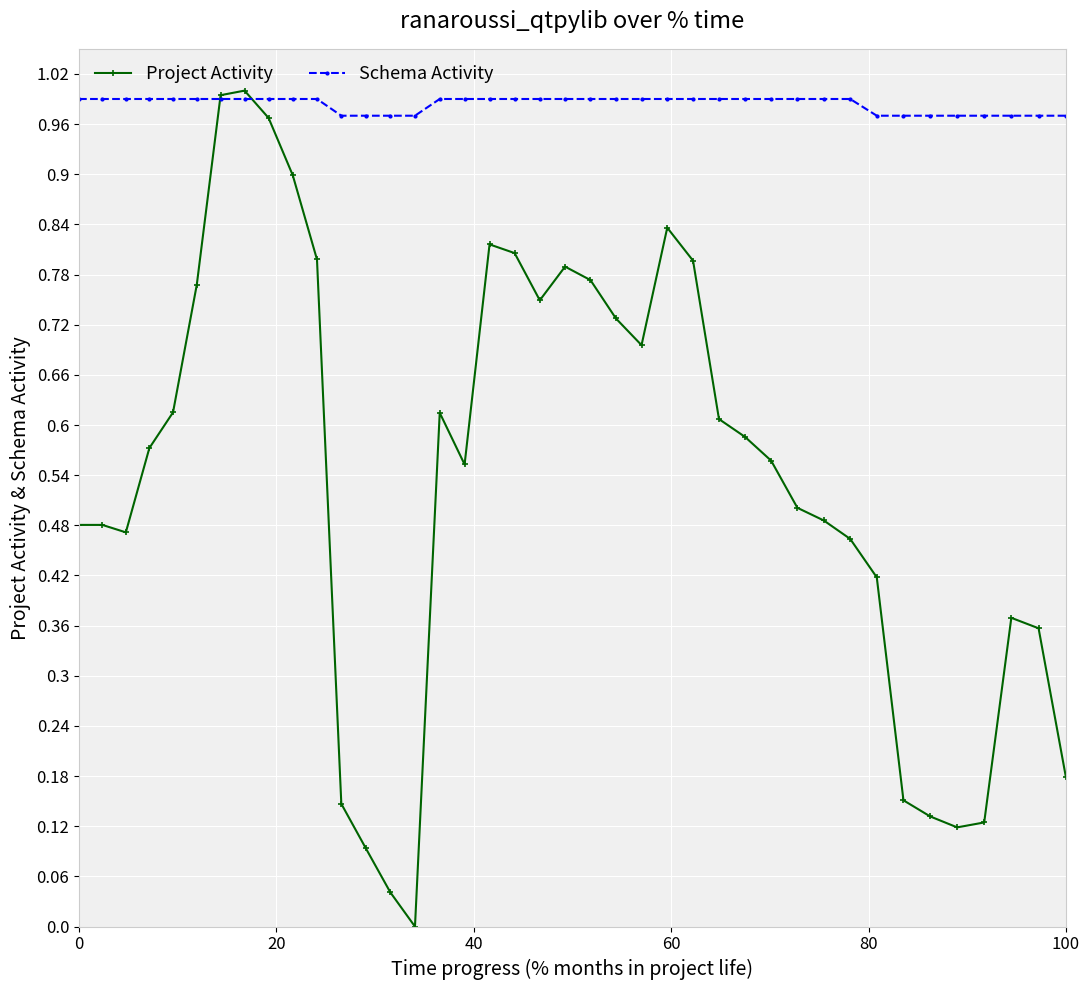

Which series has the largest total across all categories?

Schema Activity